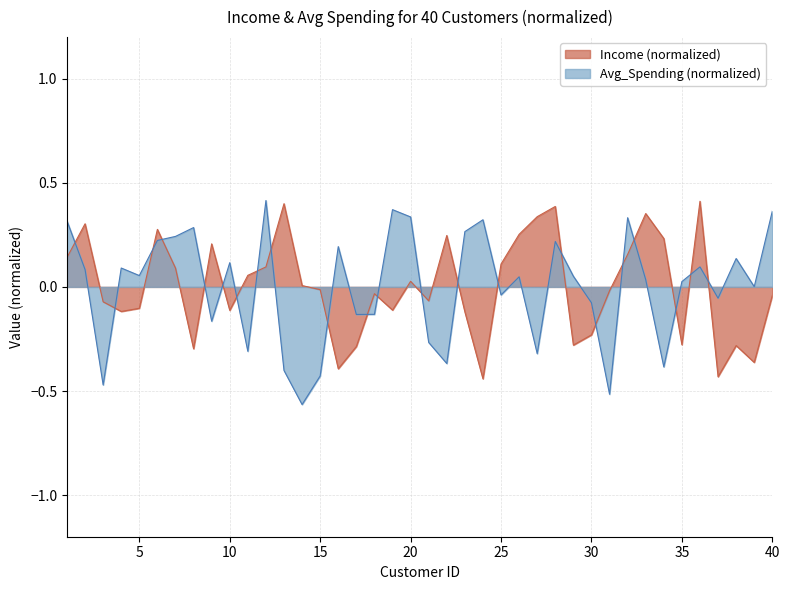

What is the value of the Income point at the 22nd from the left?

0.2